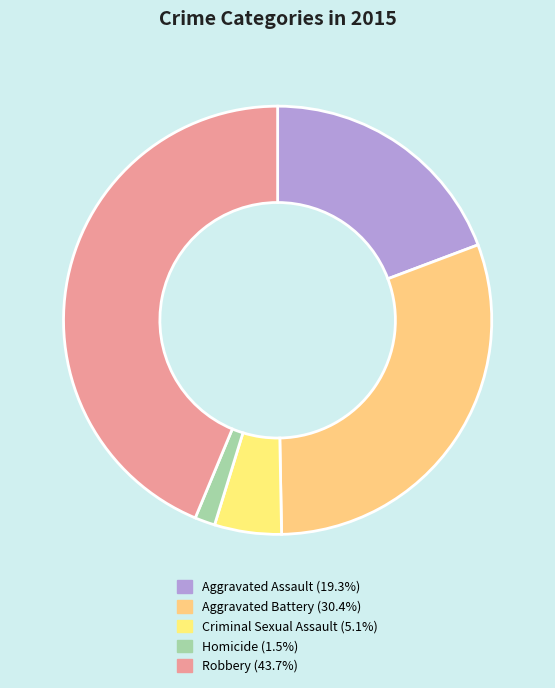

Which category has the smallest portion of the pie?

Homicide